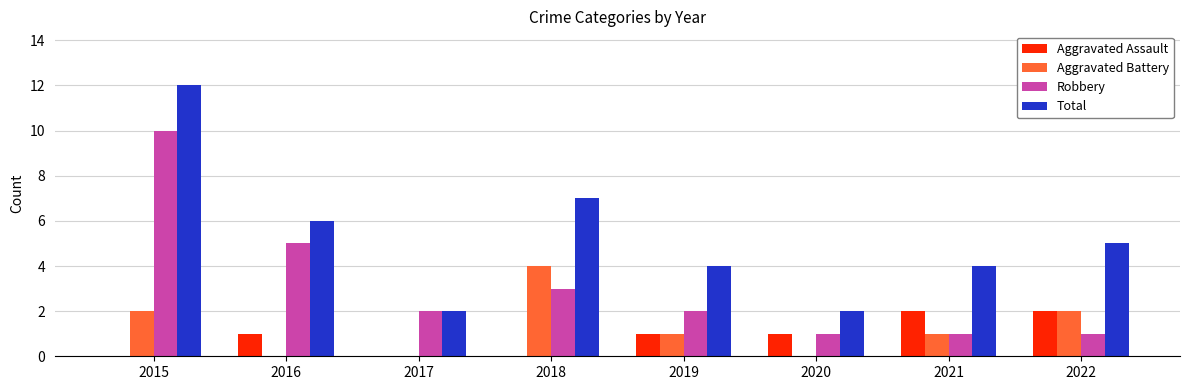

What is the sum of all Total values?

42